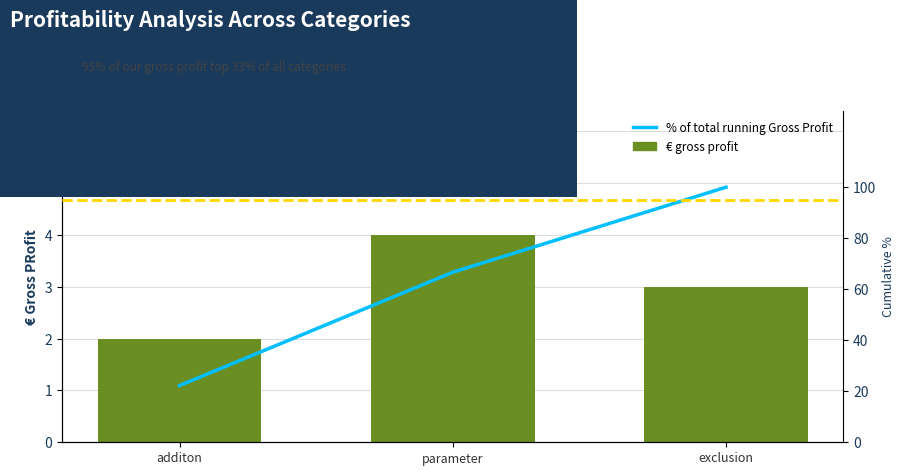

What is the label of the 1st bar from the right?

exclusion